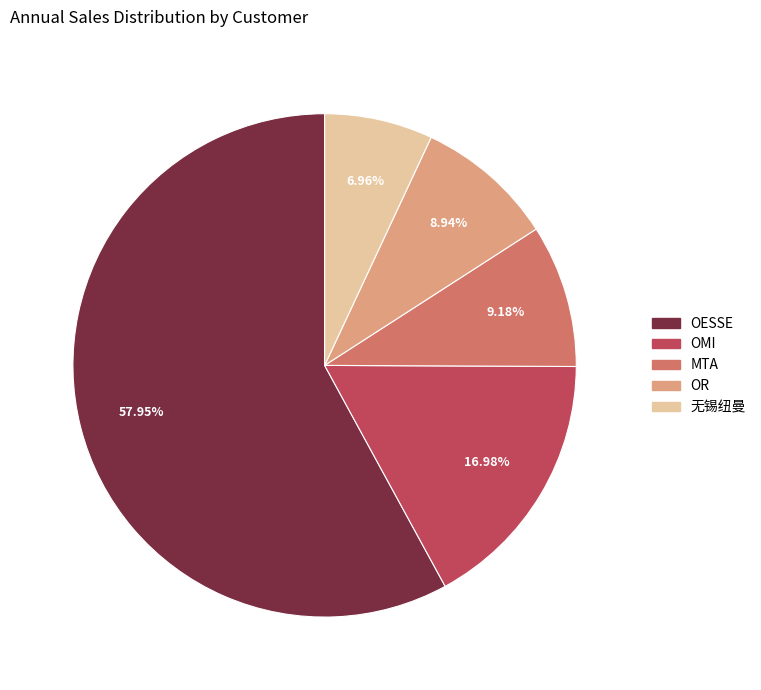

What is the ratio of the value at OESSE to the value at MTA?

6.3